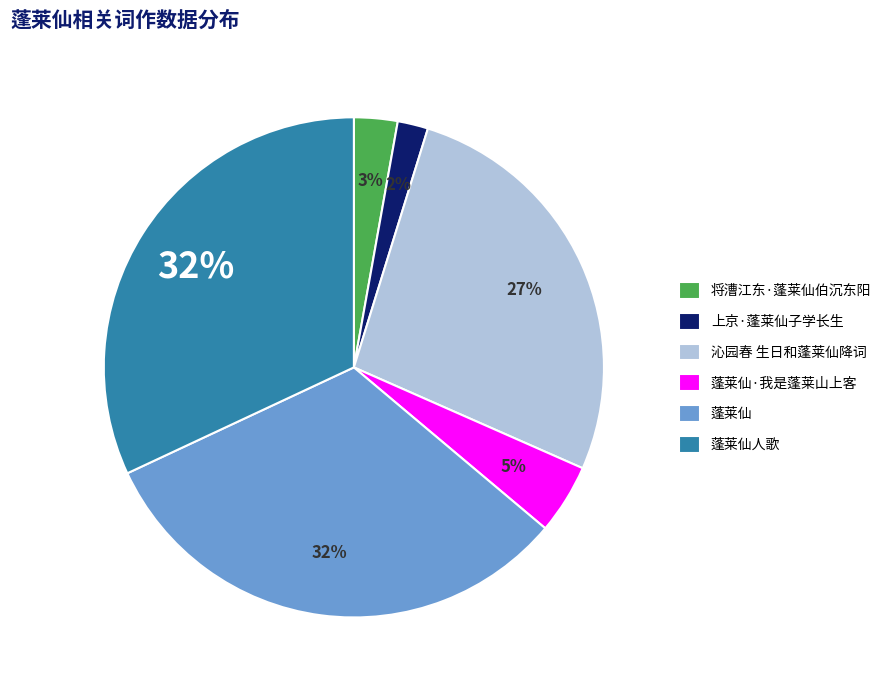

What is the smallest slice in the pie chart?

上京·蓬莱仙子学长生